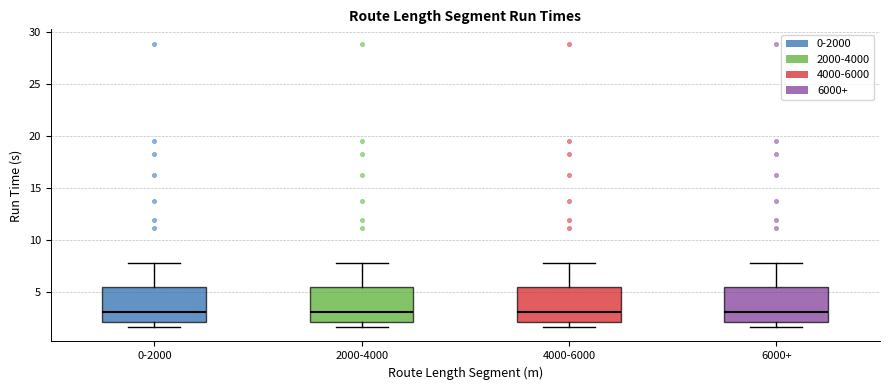

Reading left to right, transcribe this box plot: for each box, give where its median line is, the range the box spans, and where its two whiskers end, as read against the y-axis. The values are not printed on the chart, so give them approximately, as read against the axis.

0-2000: median 3.0, box 2.0 to 5.5, whiskers 1.5 to 8.0
2000-4000: median 3.0, box 2.0 to 5.5, whiskers 1.5 to 8.0
4000-6000: median 3.0, box 2.0 to 5.5, whiskers 1.5 to 8.0
6000+: median 3.0, box 2.0 to 5.5, whiskers 1.5 to 8.0